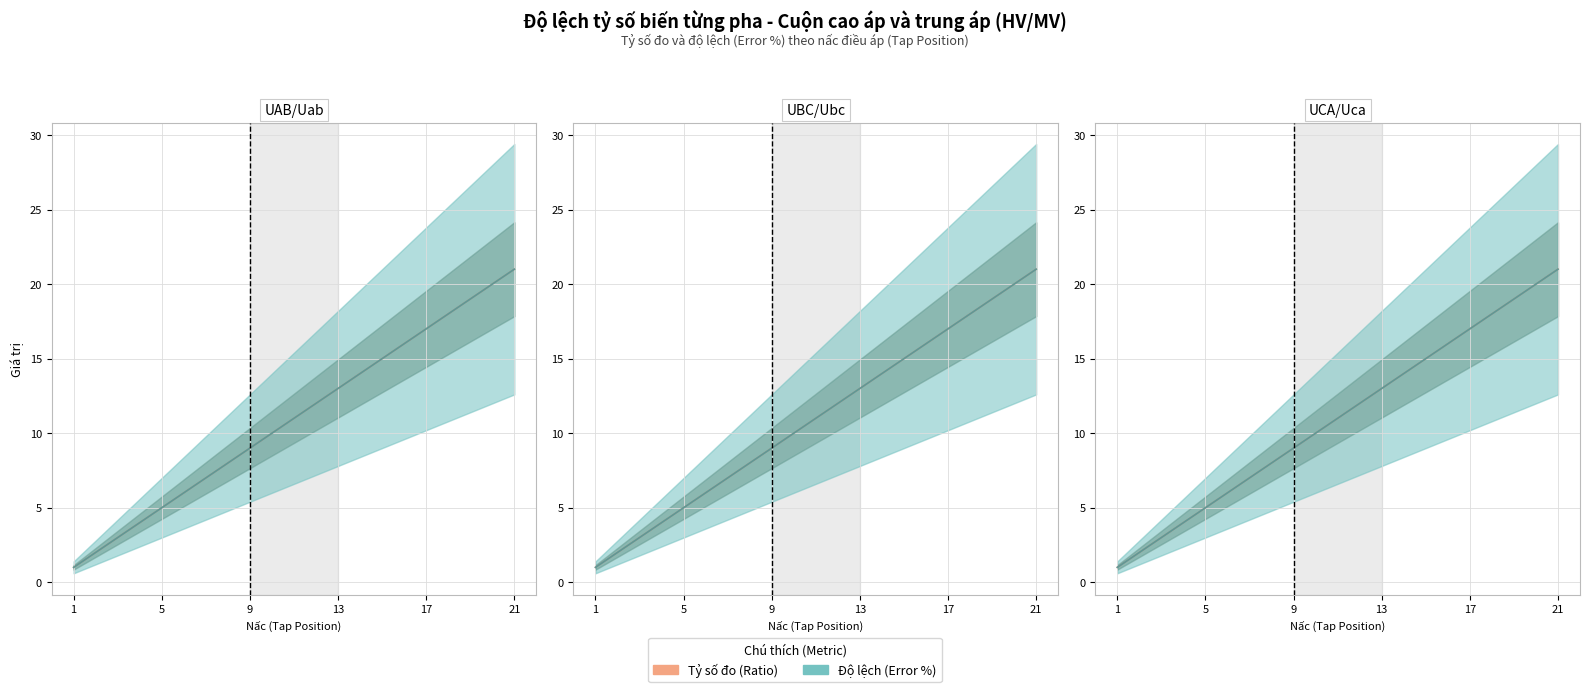

What is the difference between the Tỷ số đo UBC/Ubc (Ratio) values at Nấc 7 and Nấc 21?

14